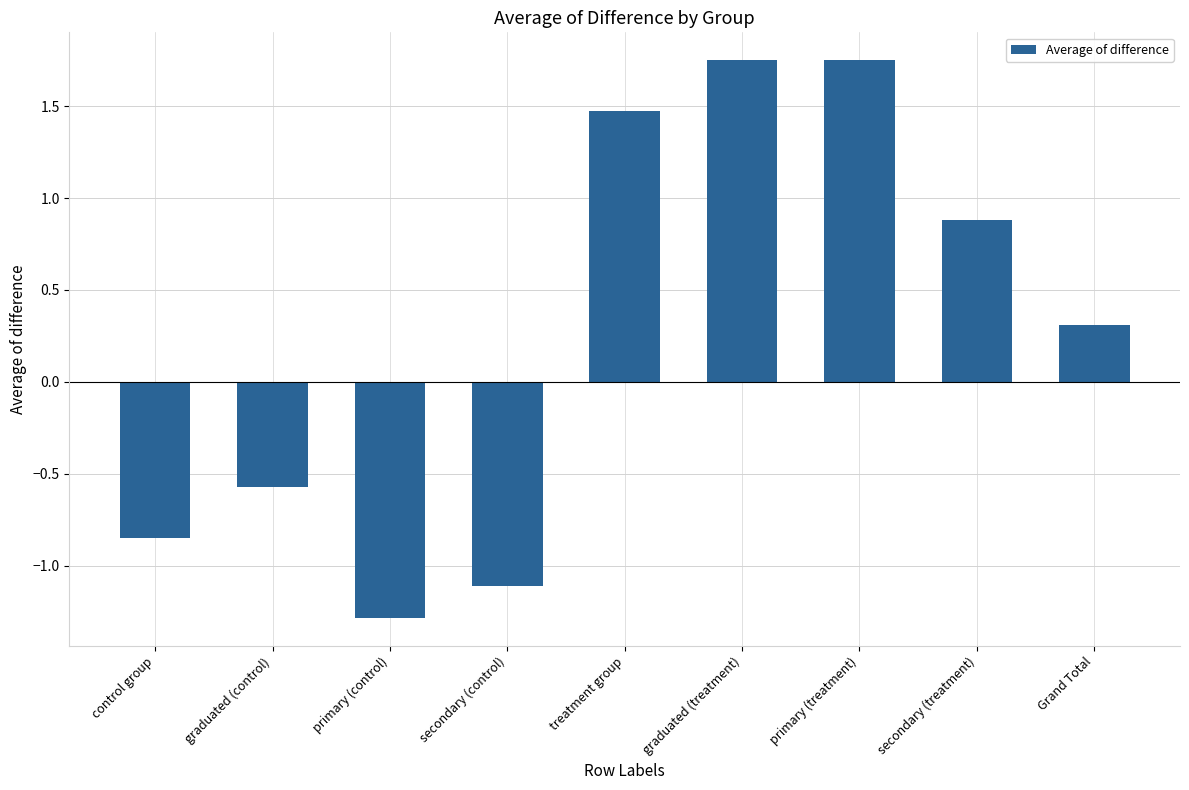

The chart shows a value of 0.7 at primary (treatment). True or false?

False